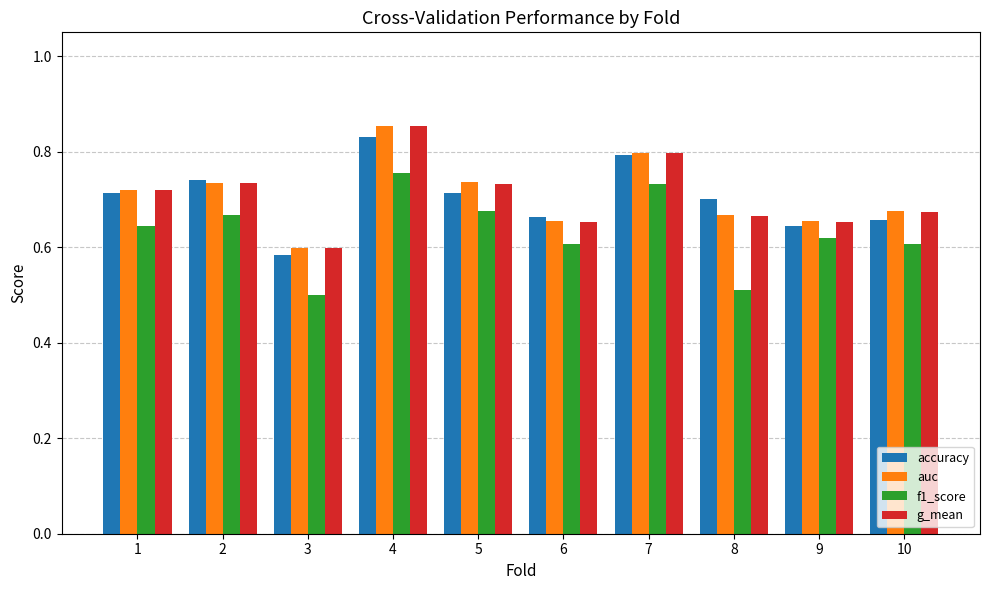

What is the sum of the auc values at 2 and 10?

1.4